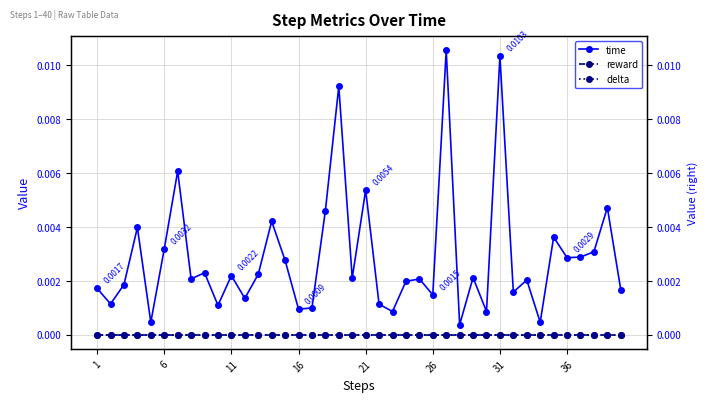

Is the value of delta at 36 greater than the value of reward at 36?

No